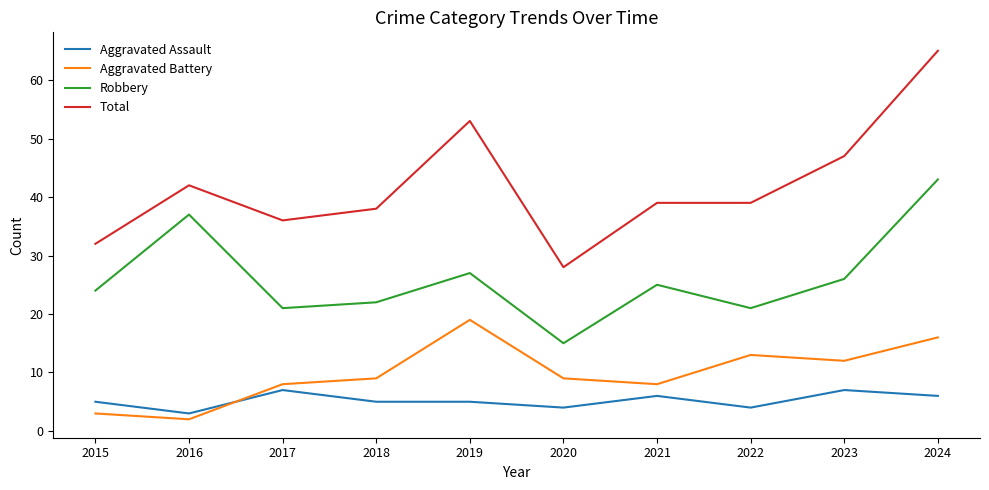

At which label is Robbery closest to 29?

2019